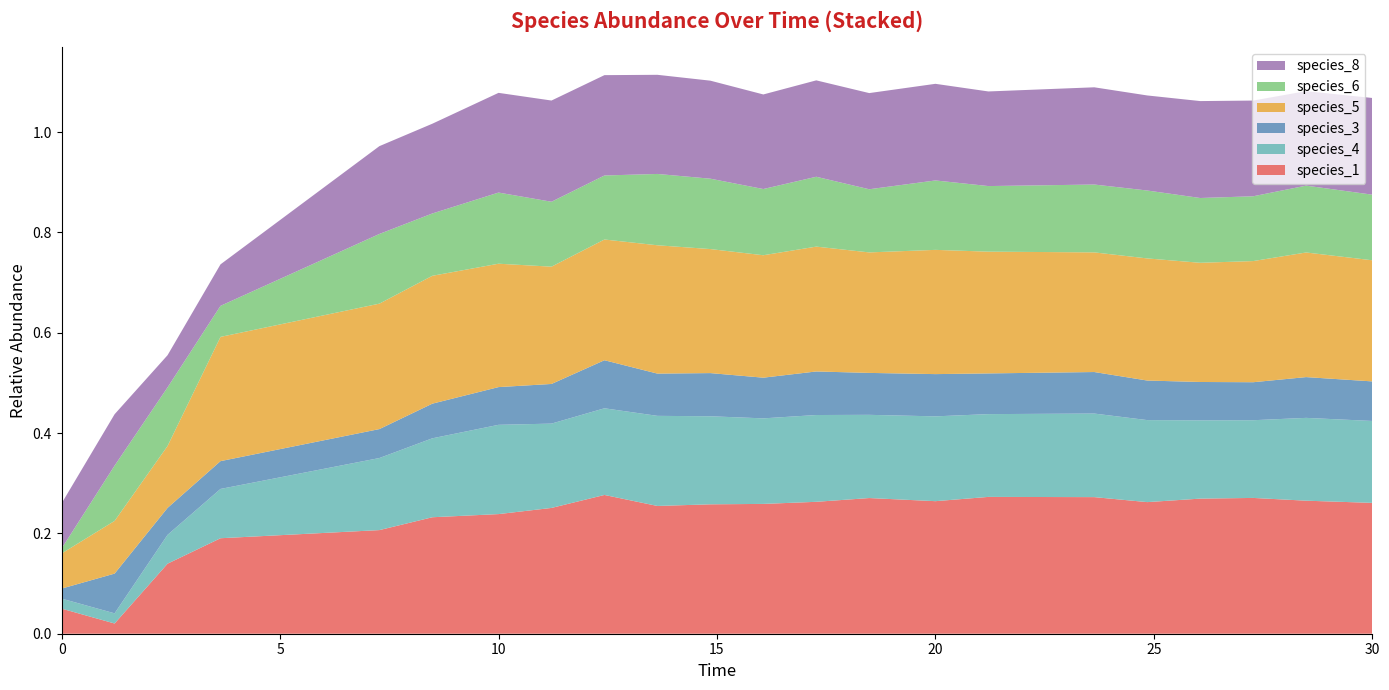

Reading left to right, what are all the values shown in this chart?

species_1: 0.1	0.0	0.1	0.2	0.2	0.2	0.2	0.3	0.3	0.3	0.3	0.3	0.3	0.3	0.3	0.3	0.3	0.3	0.3	0.3	0.3	0.3
species_4: 0.0	0.0	0.1	0.1	0.1	0.2	0.2	0.2	0.2	0.2	0.2	0.2	0.2	0.2	0.2	0.2	0.2	0.2	0.2	0.2	0.2	0.2
species_3: 0.0	0.1	0.1	0.1	0.1	0.1	0.1	0.1	0.1	0.1	0.1	0.1	0.1	0.1	0.1	0.1	0.1	0.1	0.1	0.1	0.1	0.1
species_5: 0.1	0.1	0.1	0.2	0.3	0.3	0.2	0.2	0.2	0.3	0.2	0.2	0.2	0.2	0.2	0.2	0.2	0.2	0.2	0.2	0.2	0.2
species_6: 0.0	0.1	0.1	0.1	0.1	0.1	0.1	0.1	0.1	0.1	0.1	0.1	0.1	0.1	0.1	0.1	0.1	0.1	0.1	0.1	0.1	0.1
species_8: 0.1	0.1	0.1	0.1	0.2	0.2	0.2	0.2	0.2	0.2	0.2	0.2	0.2	0.2	0.2	0.2	0.2	0.2	0.2	0.2	0.2	0.2